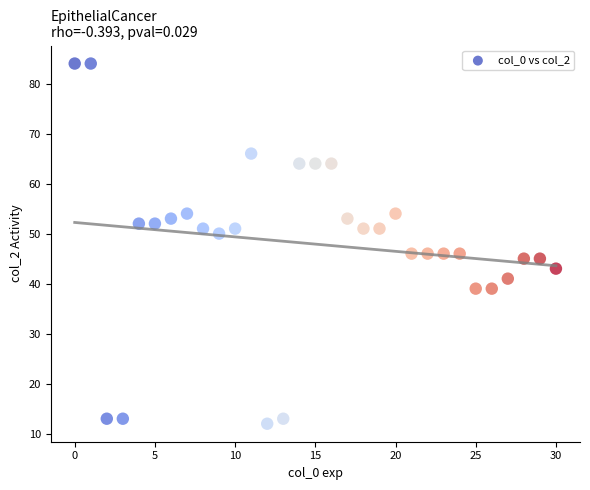

What is the range of Y values (max minus min)?

72